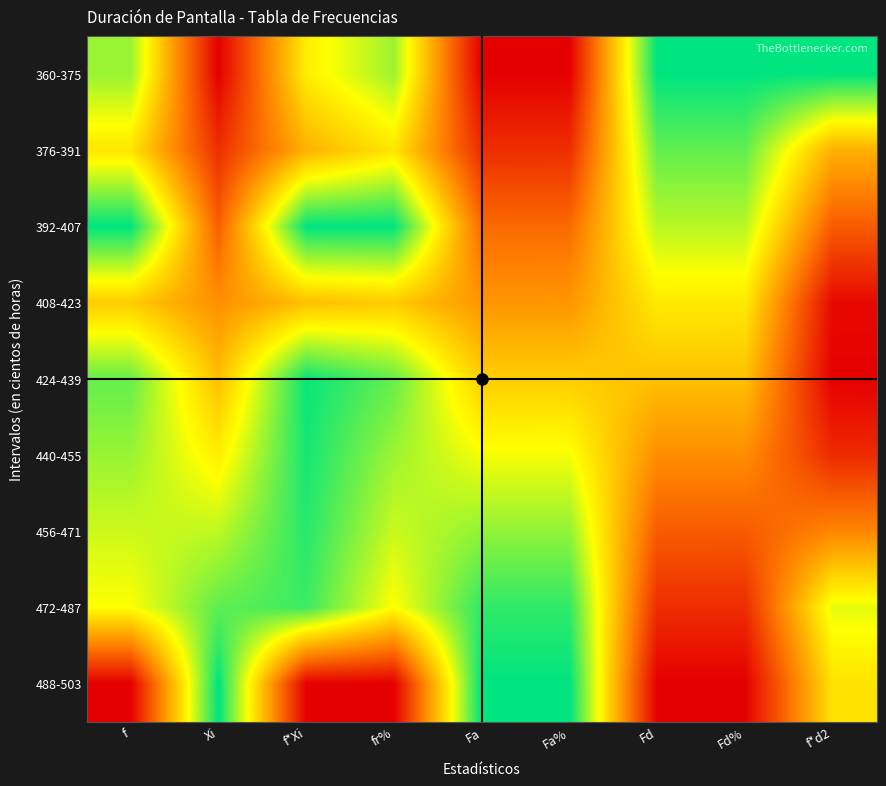

Count the number of data series in this chart.

9